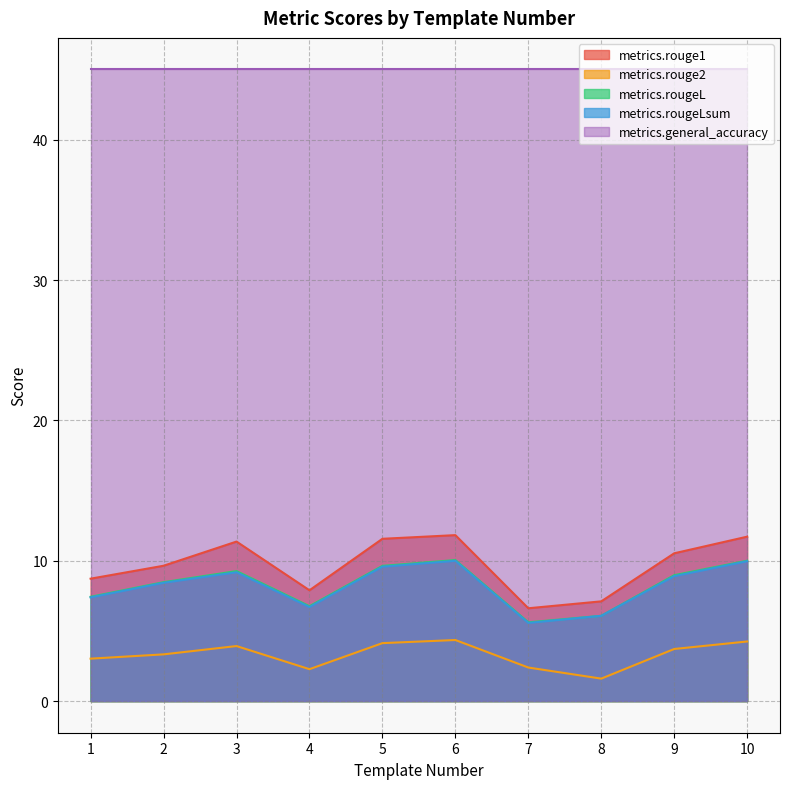

Which series has the largest total across all categories?

metrics.general_accuracy